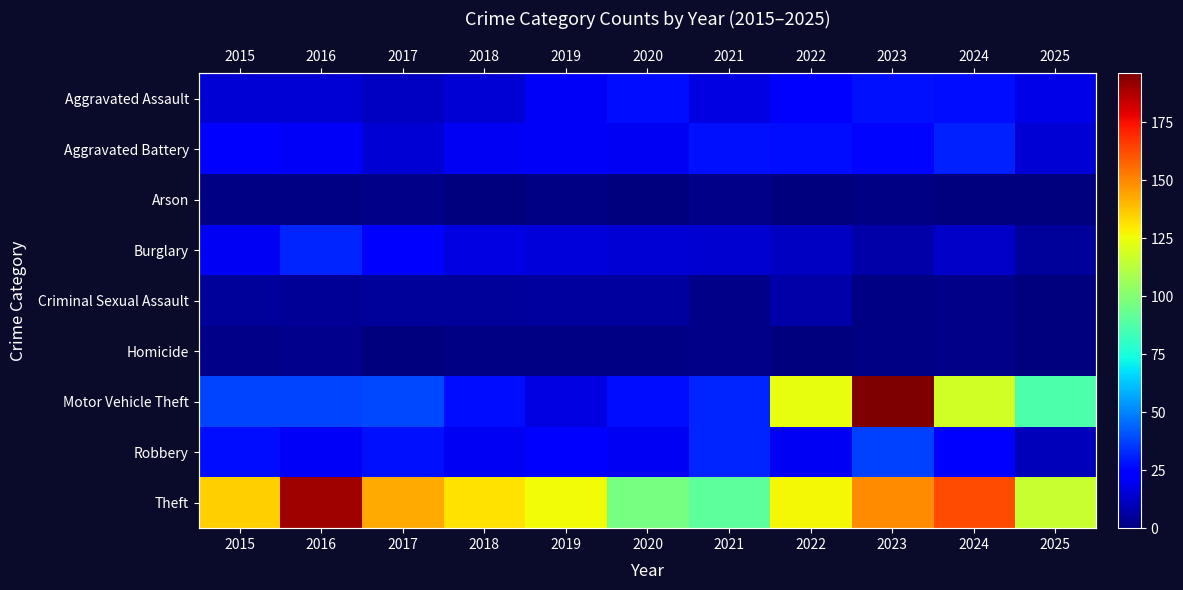

What is the spread (max minus min) of values at 2023?

195